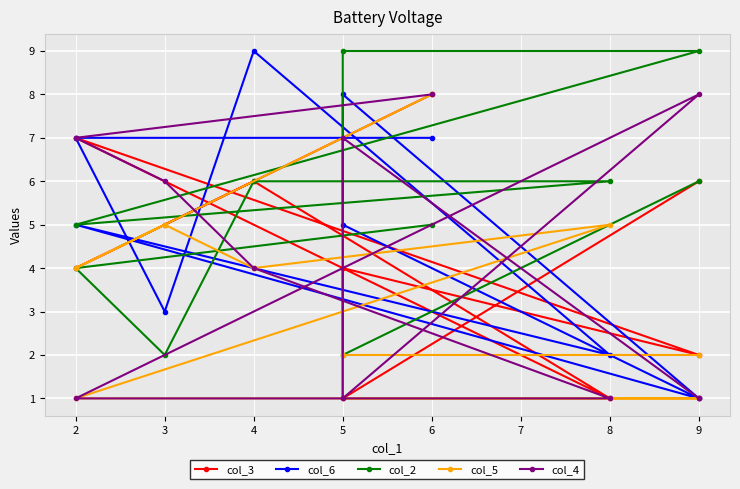

True or false: col_2 has a value of 3 at 2.

False